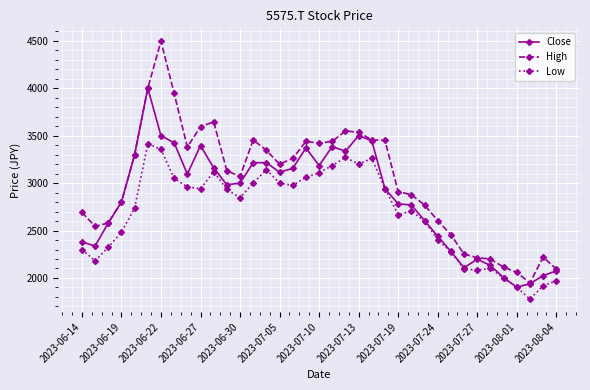

Which series has the largest total across all categories?

High